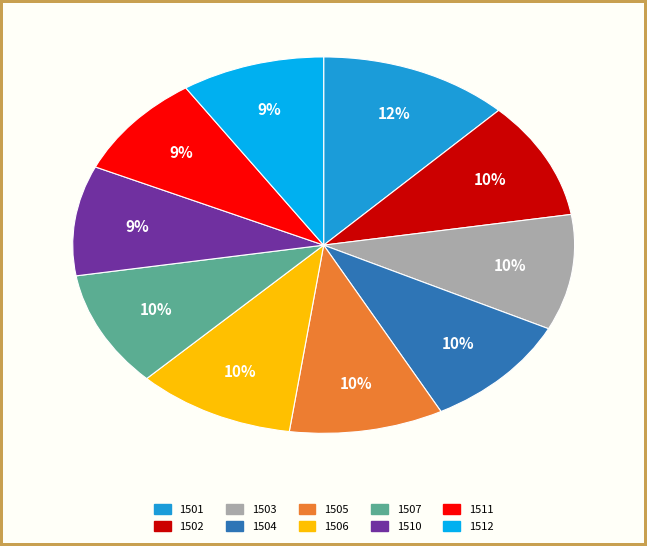

What percentage is the 1511 slice, to the nearest percent?

9%